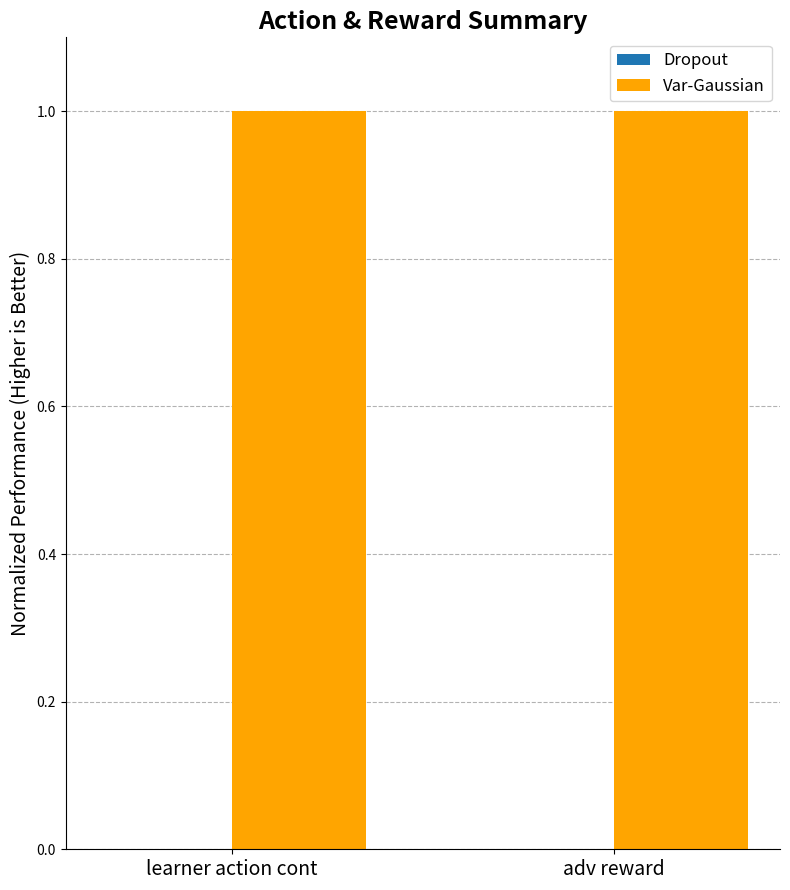

Does the chart contain stacked bars?

No